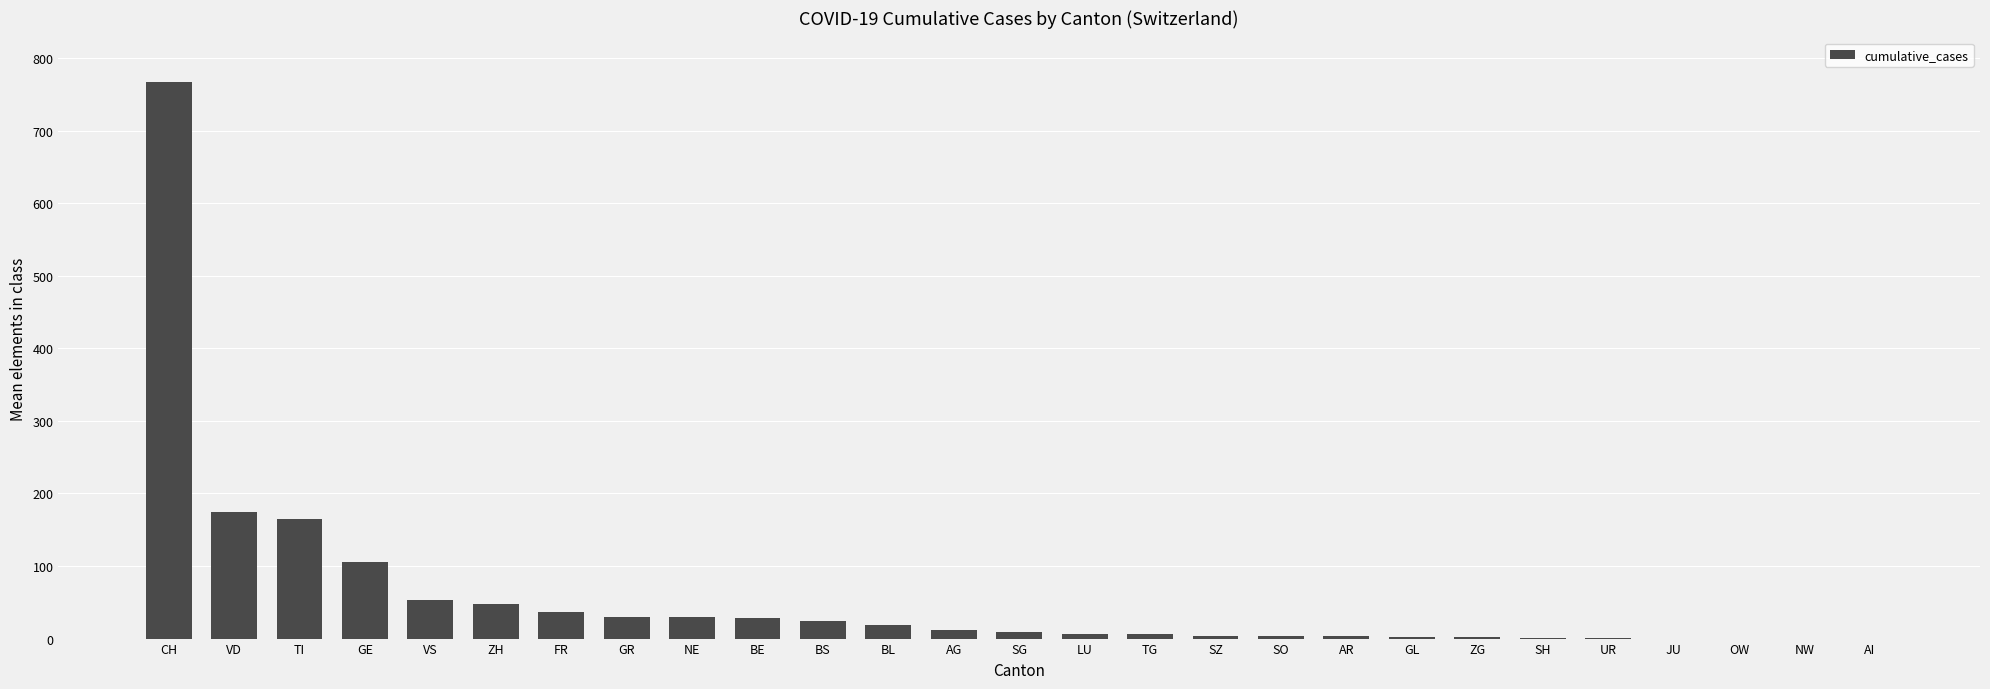

The value at OW is 406. True or false?

False